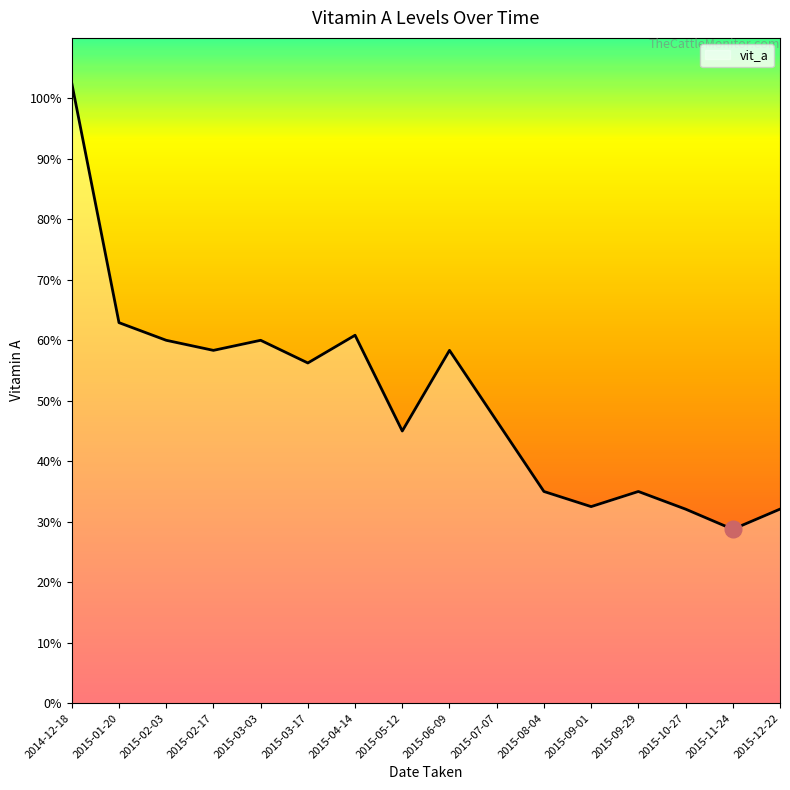

True or false: the data shows 61.6 at 2015-08-04.

False